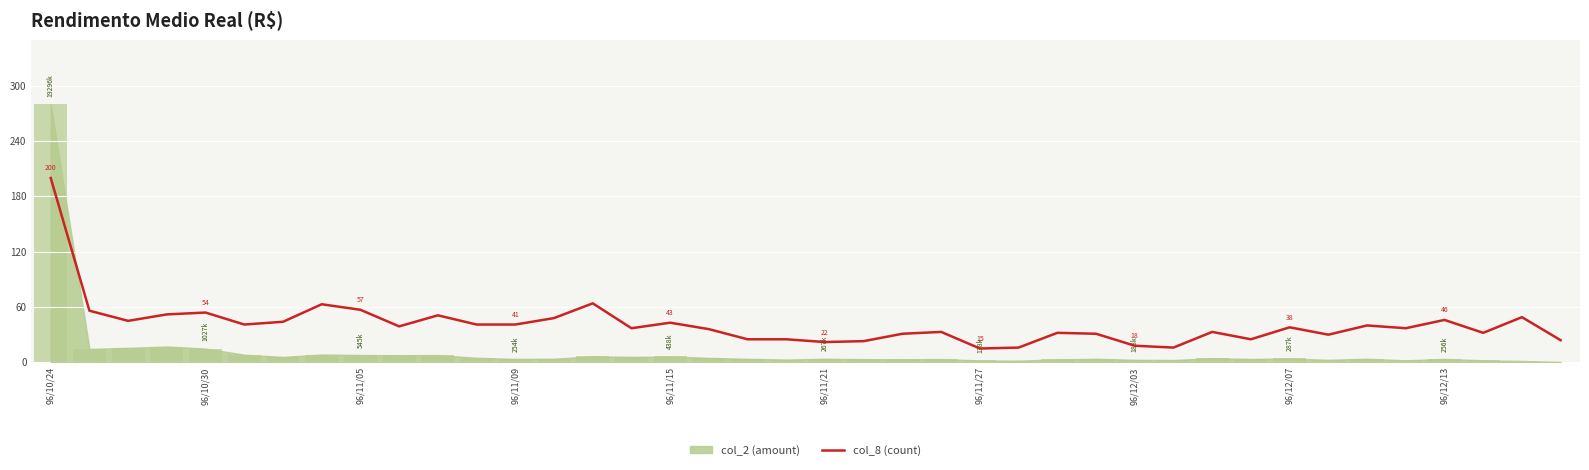

What is the minimum value shown in the chart?

15